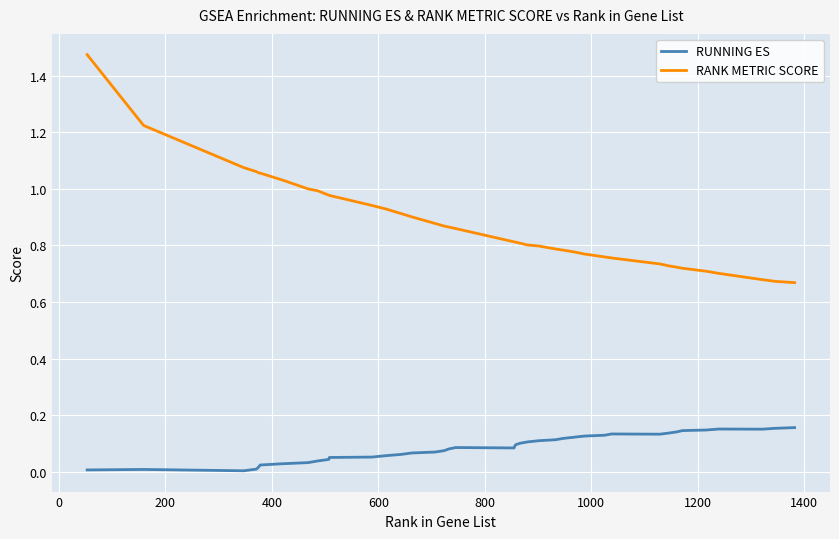

At how many categories does at least one series exceed 0?

40